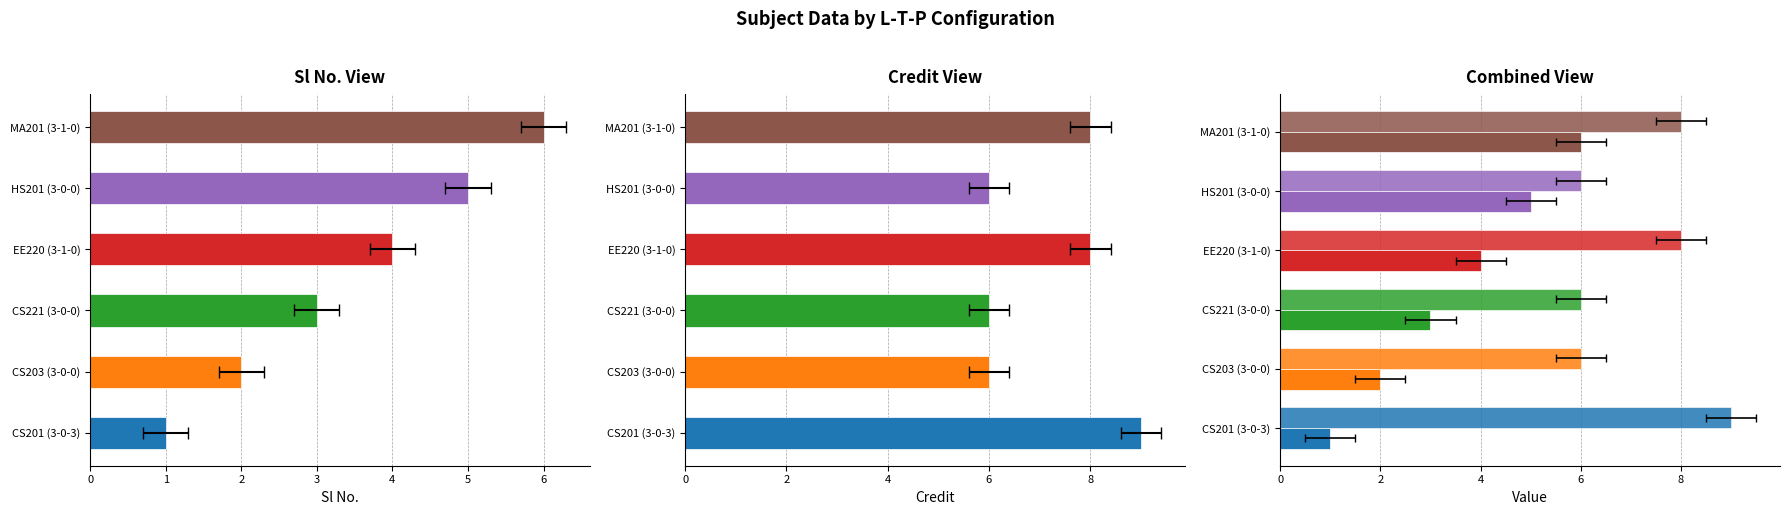

What is the change in value from 3-0-3 to 3-0-0?

+1.0